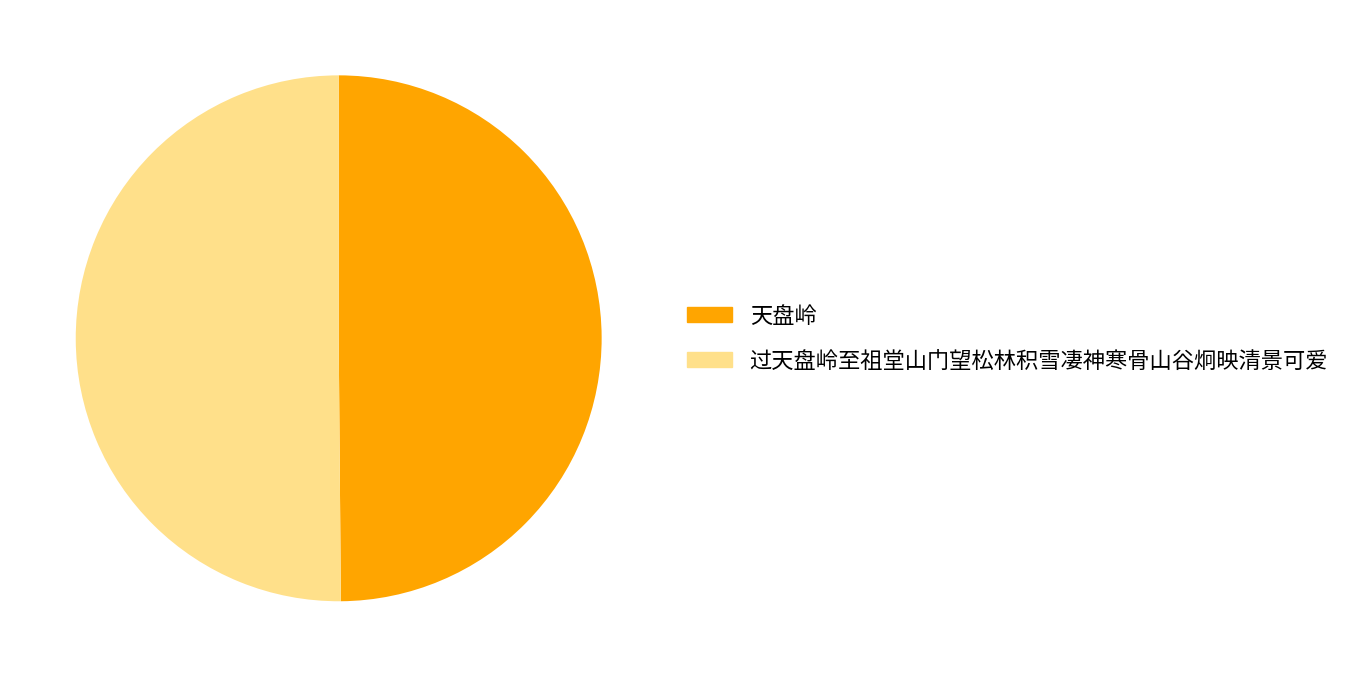

Is it true that 天盘岭 is 50% of the pie?

True